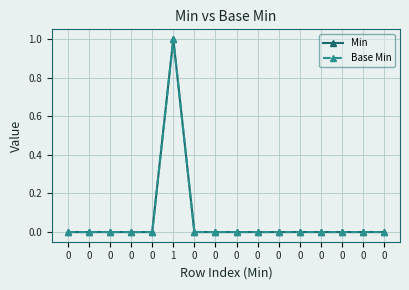

Is this an area chart (filled region under the line)?

No